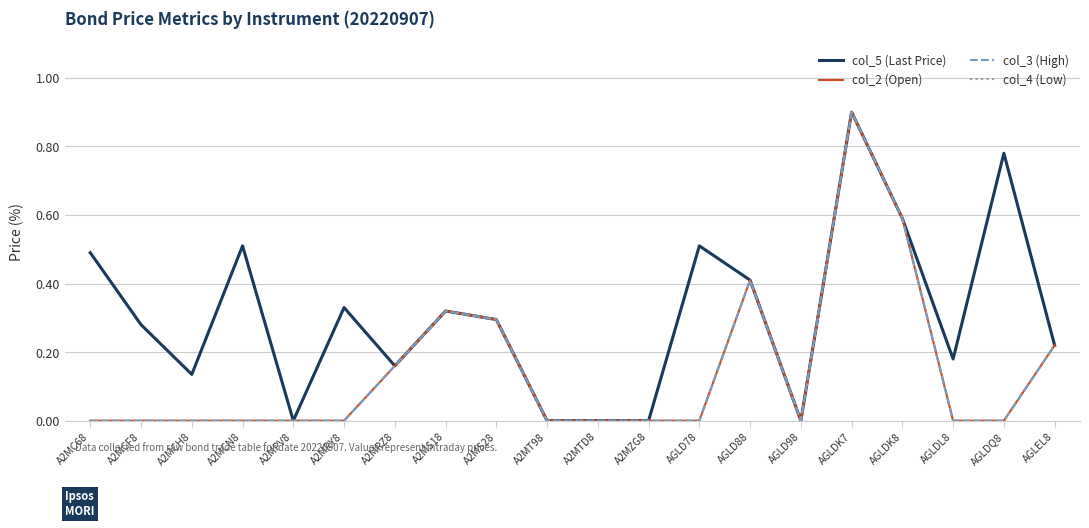

True or false: col_2 (Open) and col_5 (Last Price) intersect in this chart.

False